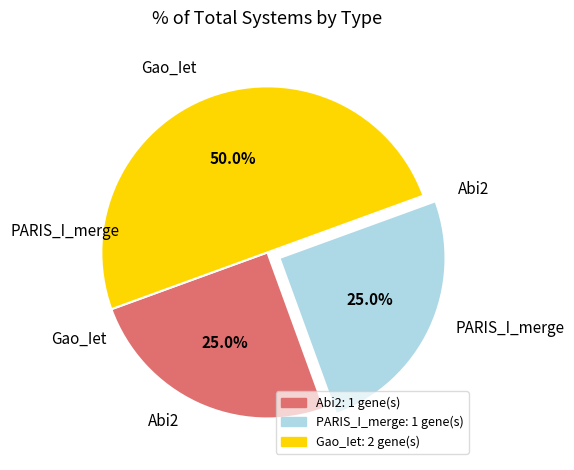

To the nearest percent, what is the average slice percentage?

33%